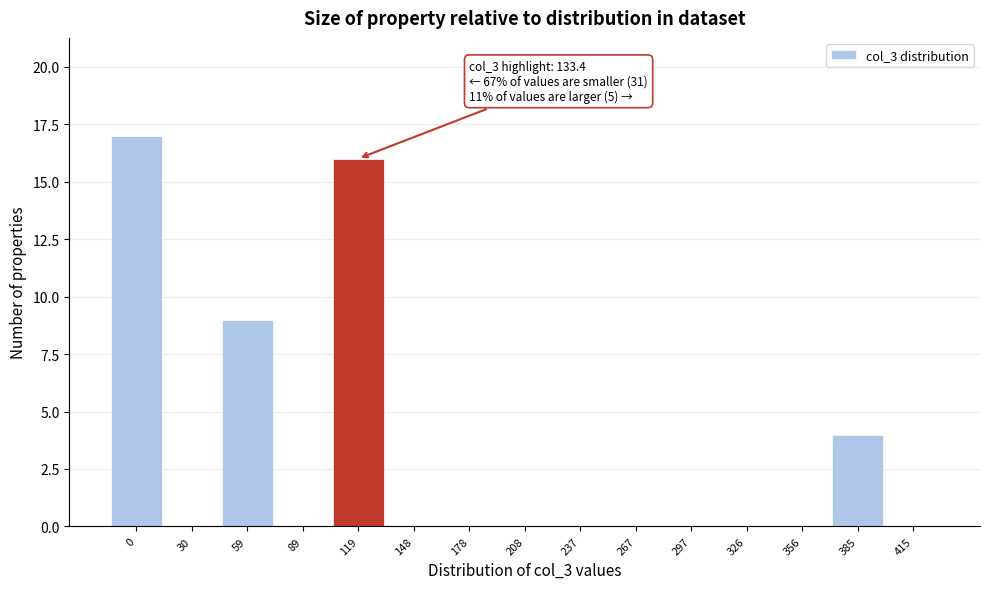

Reading left to right, transcribe all the data shown in this chart.

0=17	30=0	59=9	89=0	119=16	148=0	178=0	208=0	237=0	267=0	297=0	326=0	356=0	385=4	415=0